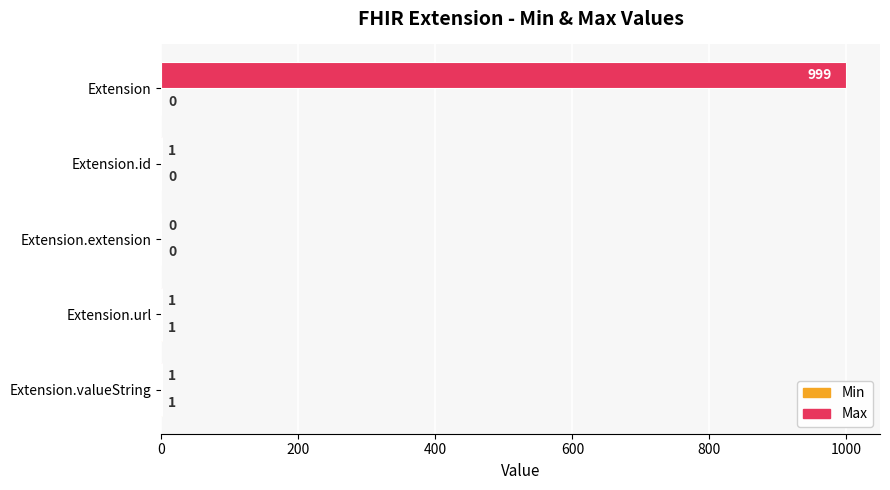

Which label corresponds to the largest value in the chart?

Extension